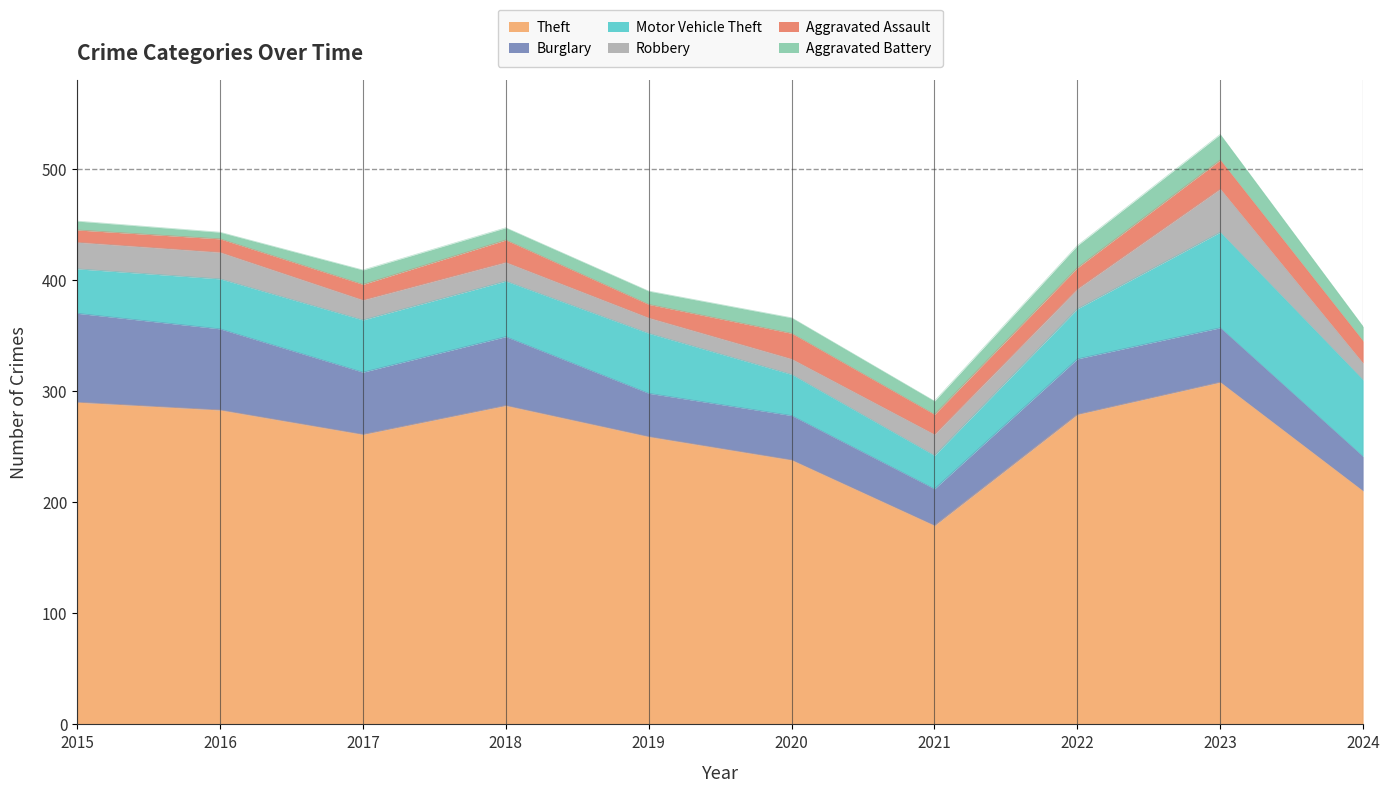

How many lines are shown in the chart?

6